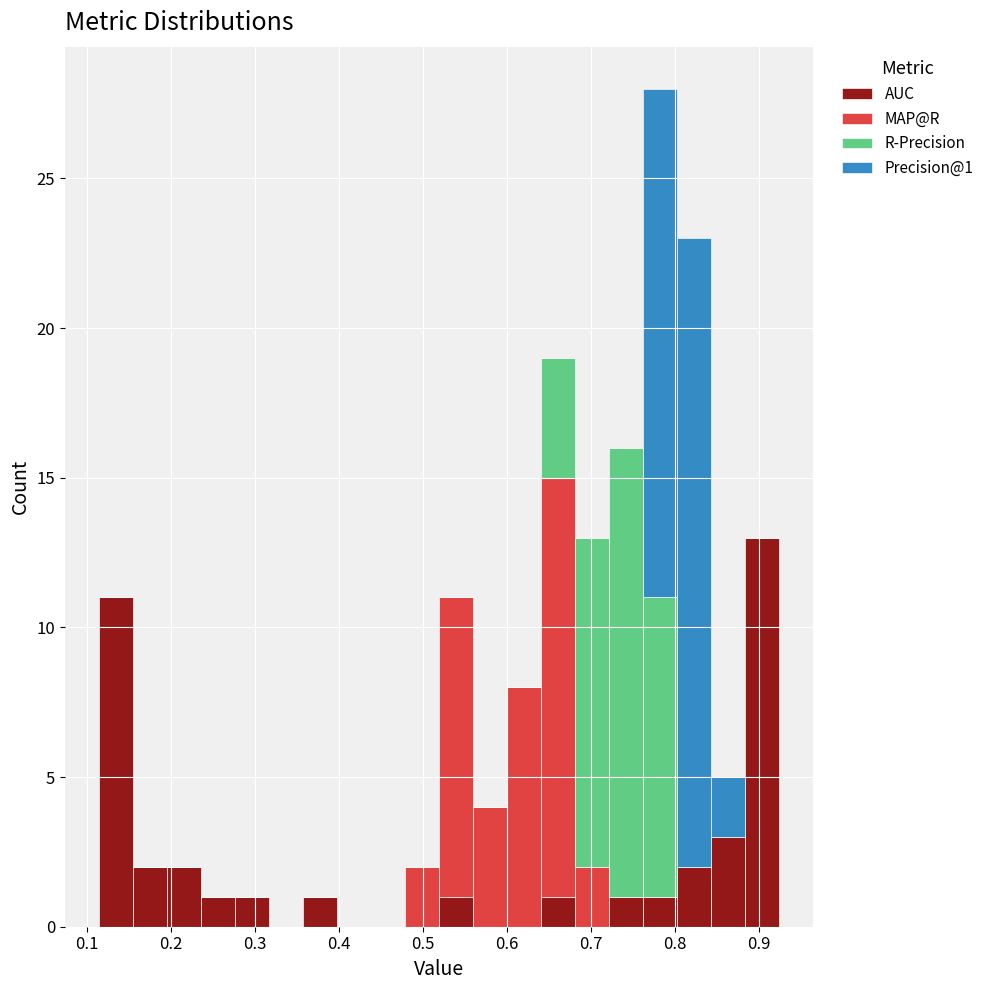

Which range on the x-axis has the tallest stacked bar (by total height)?

0.76 to 0.80